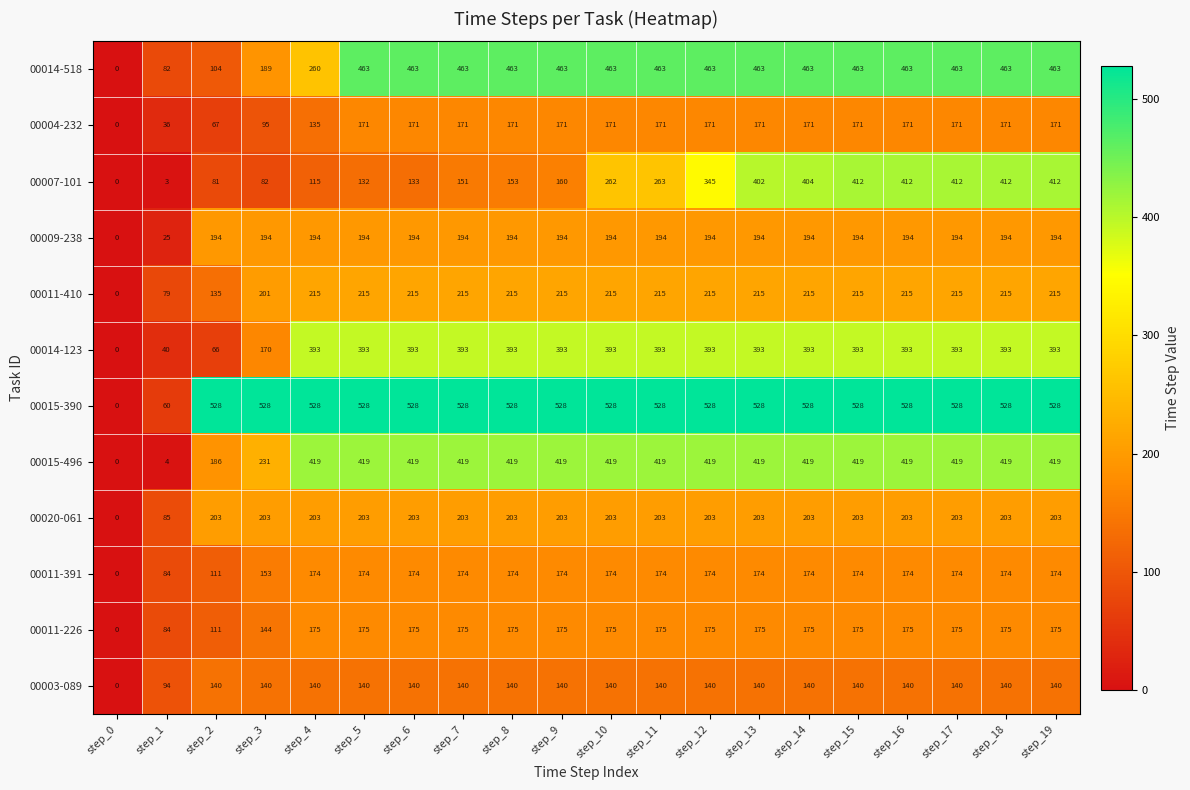

At which label does 00003-089 reach its minimum?

step_0